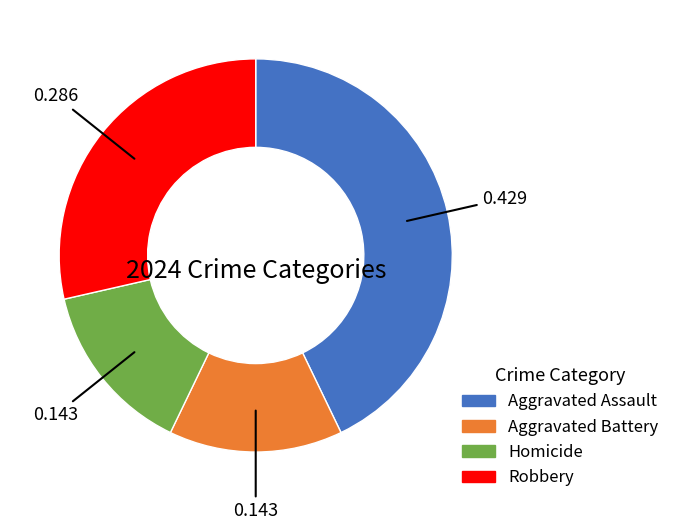

What is the largest slice in the pie chart?

Aggravated Assault